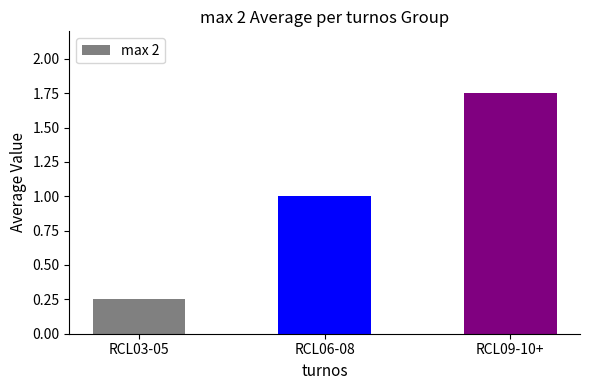

Are the bars grouped side by side (vs. stacked)?

No